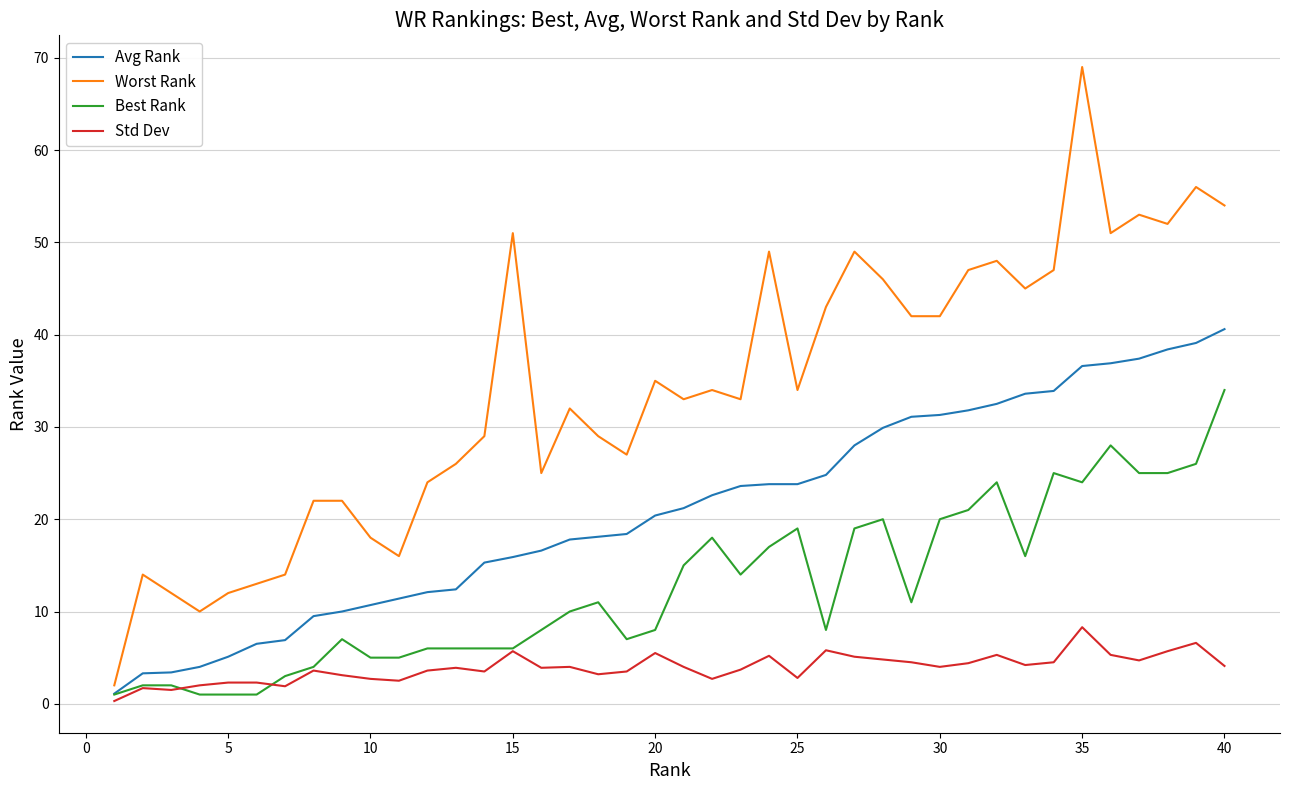

What is the highest value of the Worst Rank series?

69.0